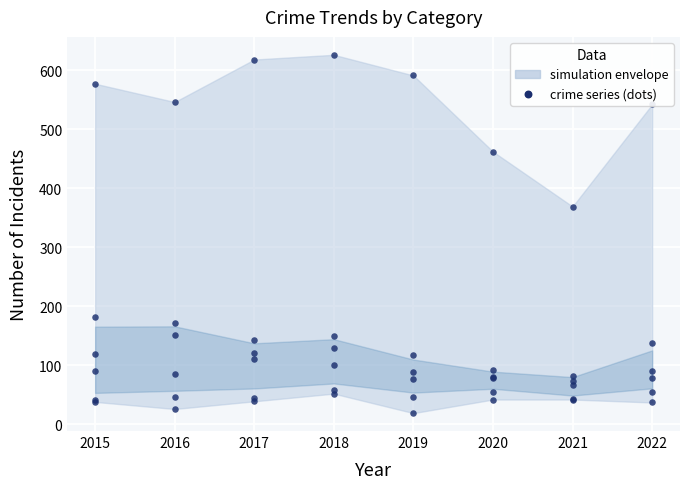

Which series contains the lowest Y value?

Aggravated Assault